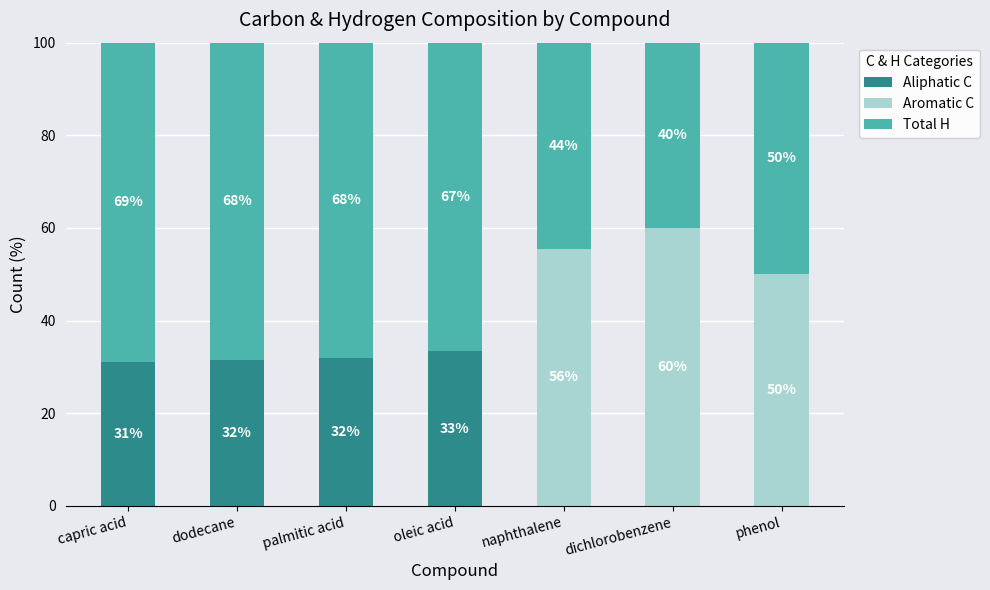

What is the total value across all series at dichlorobenzene?

100.0